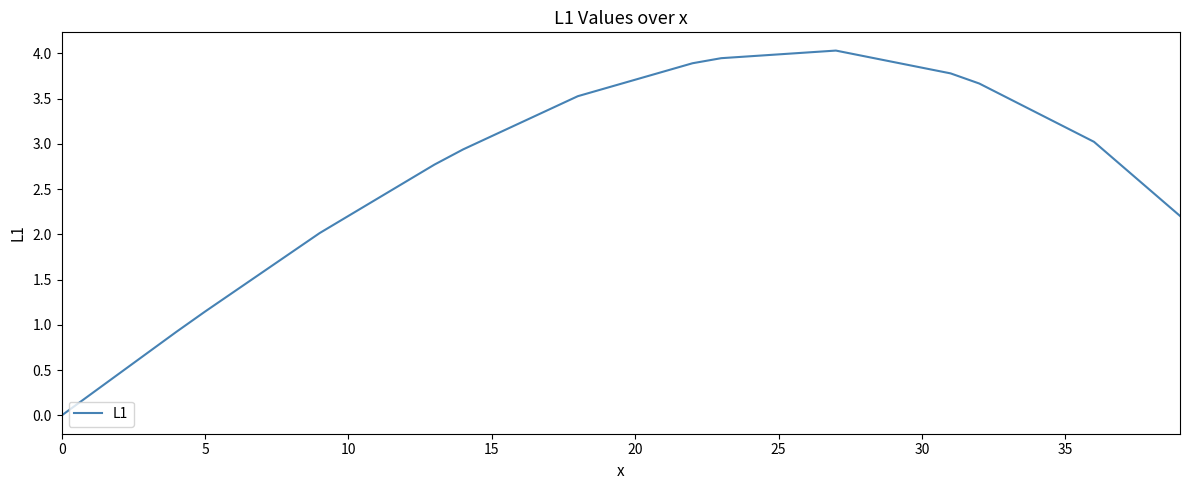

What is the difference between the maximum and minimum values?

4.0